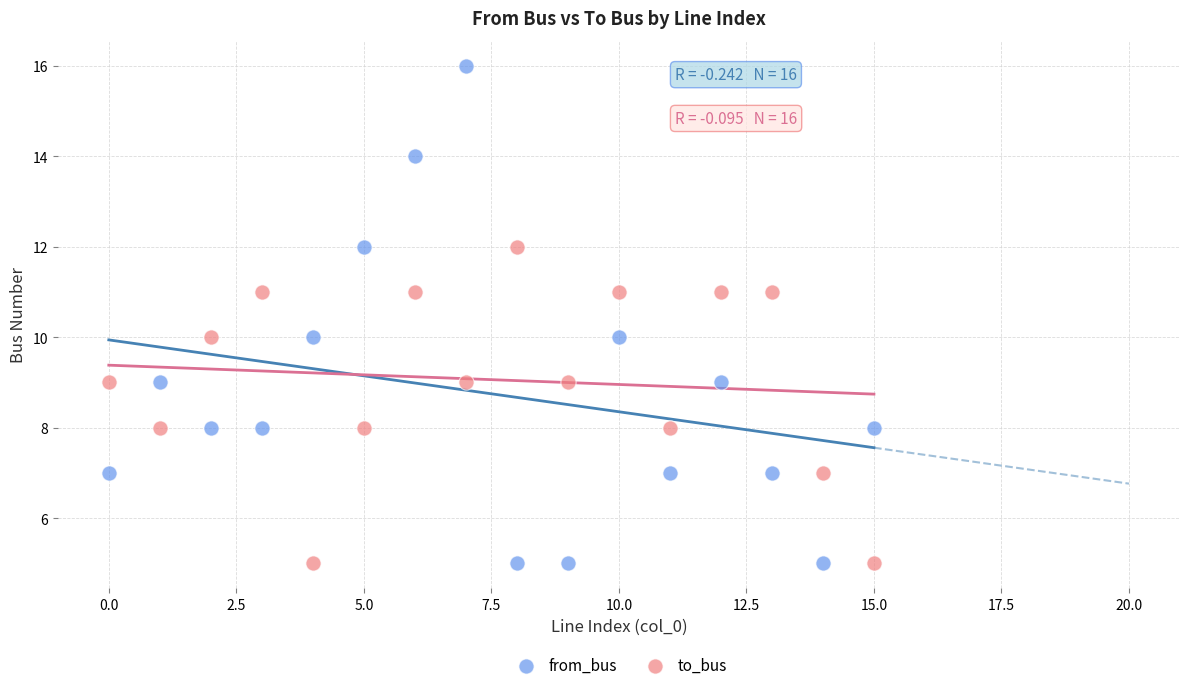

Which series has the widest spread of Y values?

from_bus